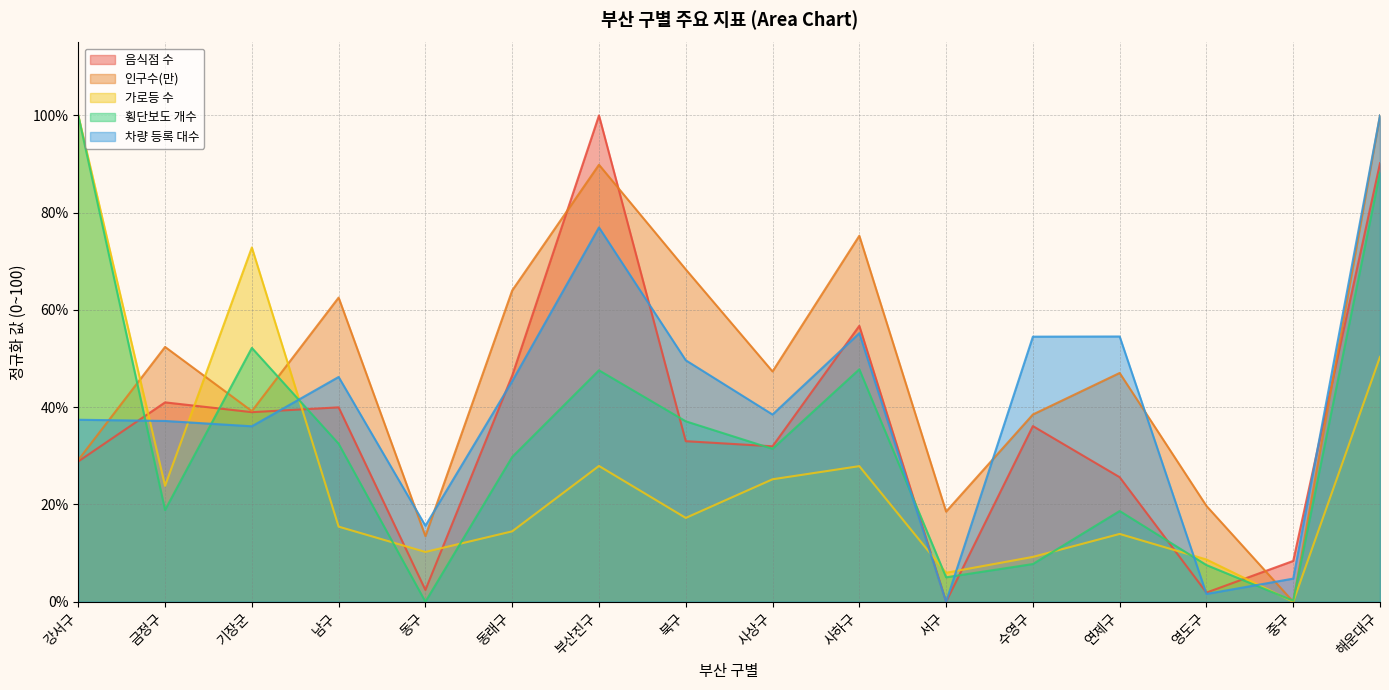

True or false: 인구수(만) and 횡단보도 개수 cross at least once.

True